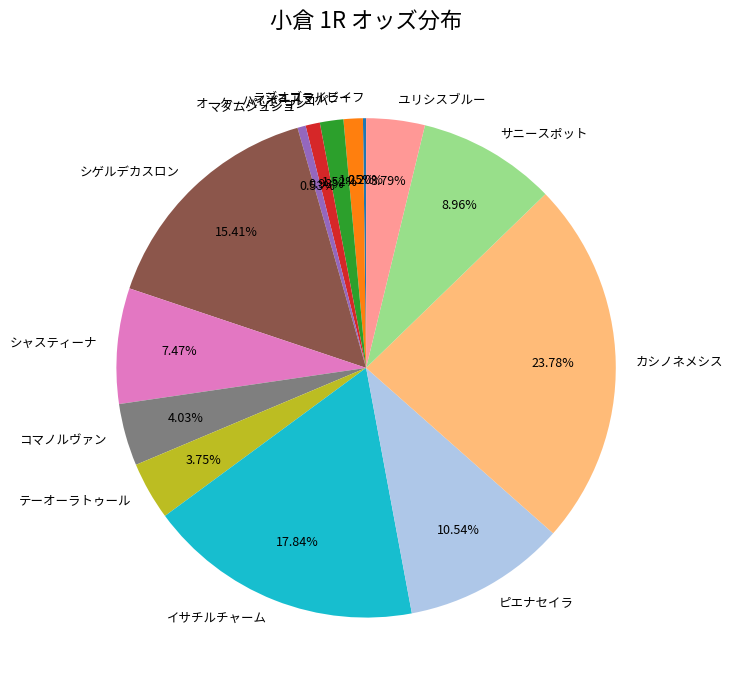

Do オーケーパッション and テーオーラトゥール together represent more than half of the pie?

No